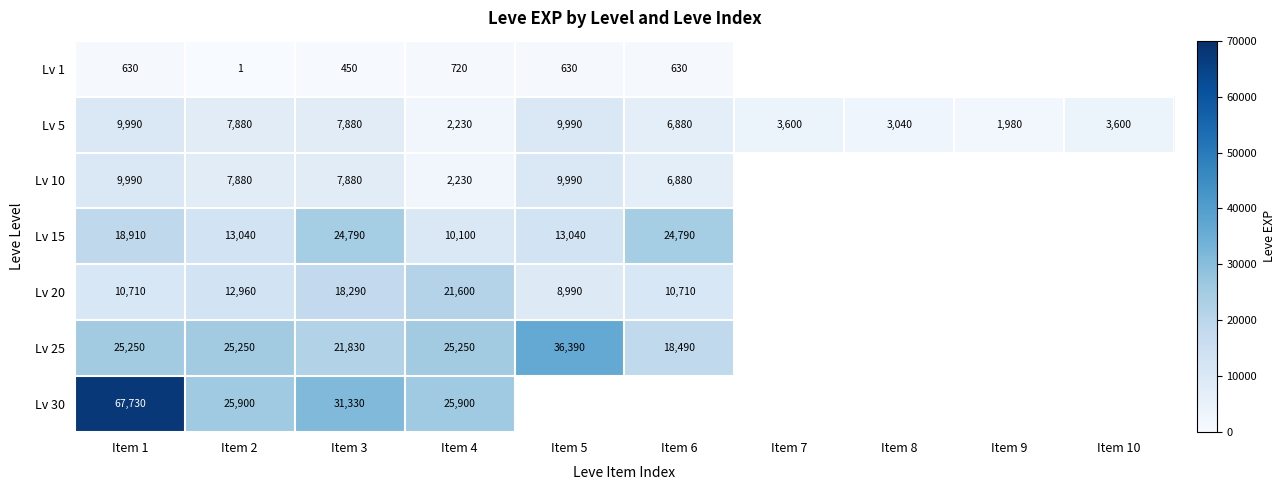

Read the Lv 5 value at Item 4.

2230